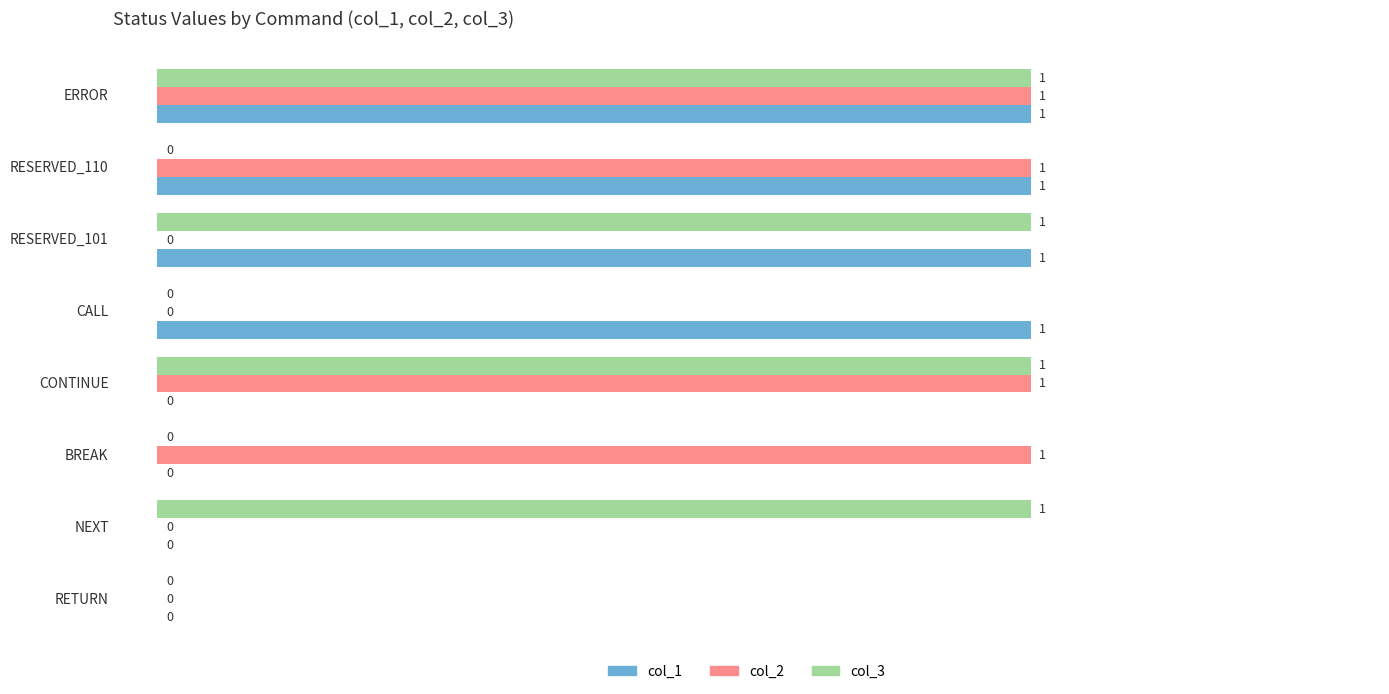

The value of col_2 at RESERVED_101 is 0. True or false?

True